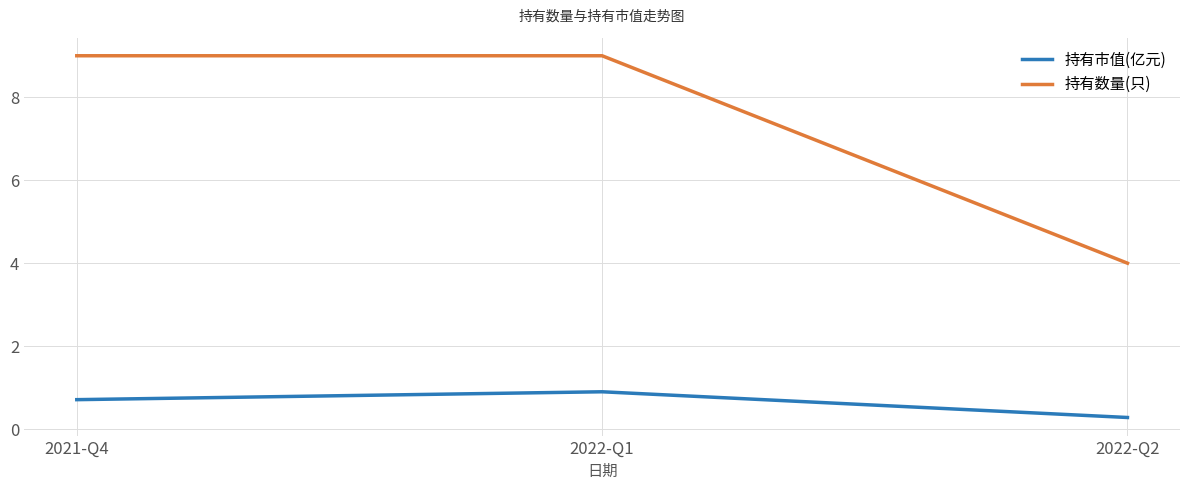

Reading left to right, what are all the values shown in this chart?

持有市值(亿元): 0.7	0.9	0.3
持有数量(只): 9.0	9.0	4.0